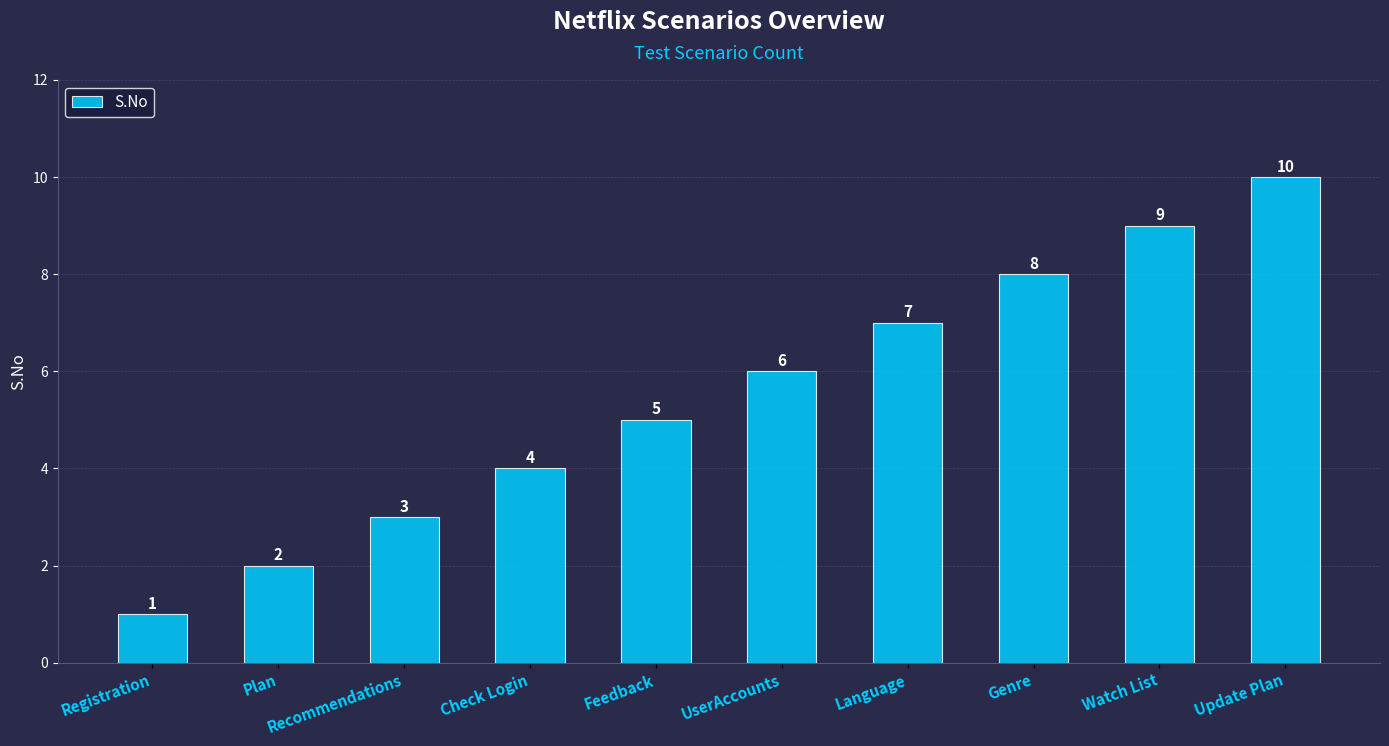

What value does the data have at Genre?

8